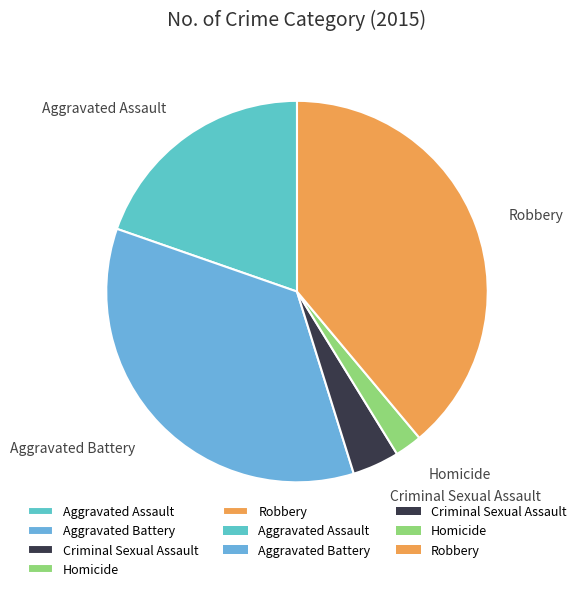

Rank the categories by value from highest to lowest.

Robbery, Aggravated Battery, Aggravated Assault, Criminal Sexual Assault, Homicide